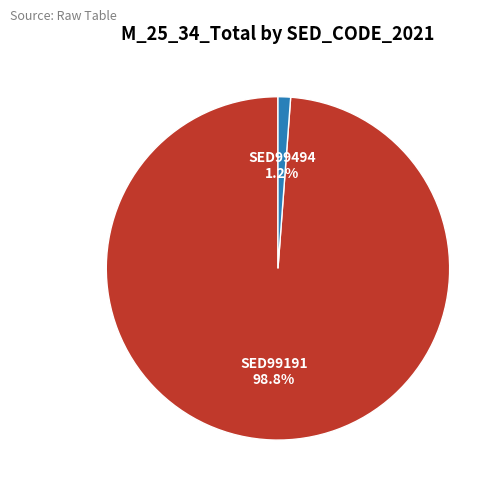

Which category has the biggest portion of the pie?

SED99191